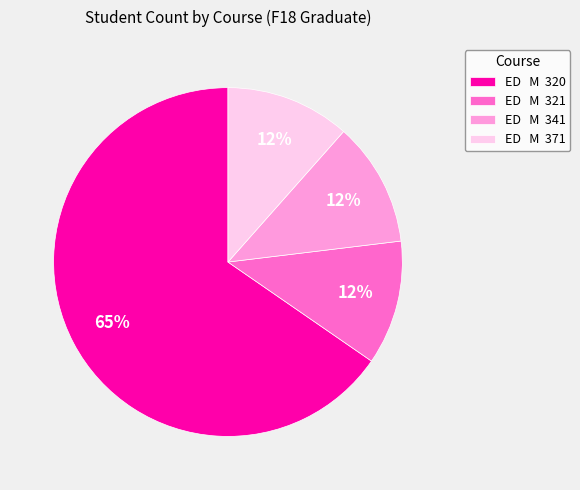

To the nearest percent, what portion does ED M 341 represent?

12%